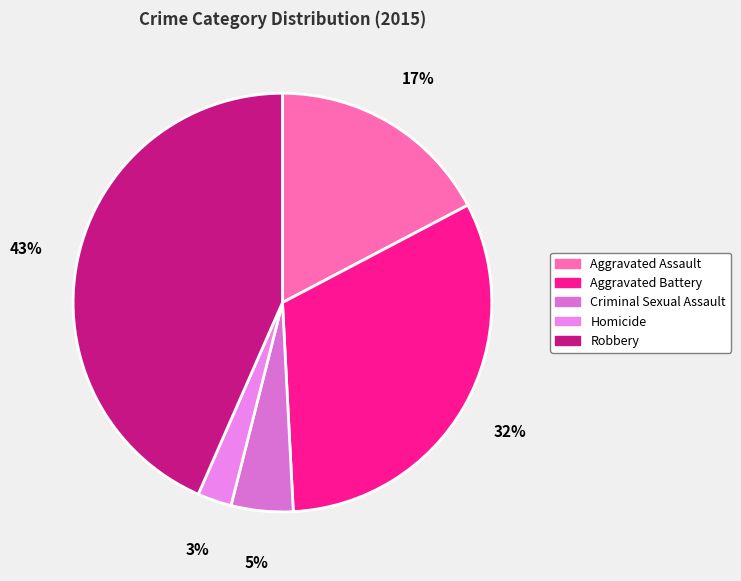

How many slices are in this pie chart?

5